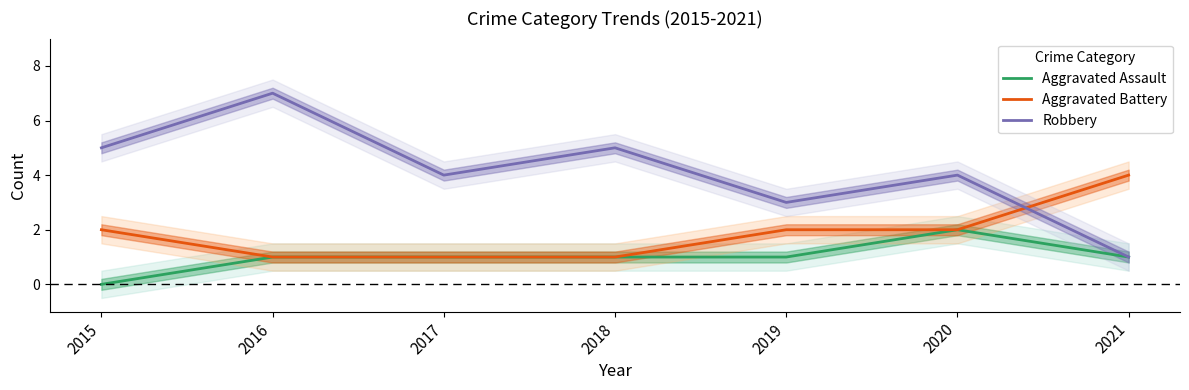

Is the value of Aggravated Assault at 2017 greater than the value of Robbery at 2015?

No